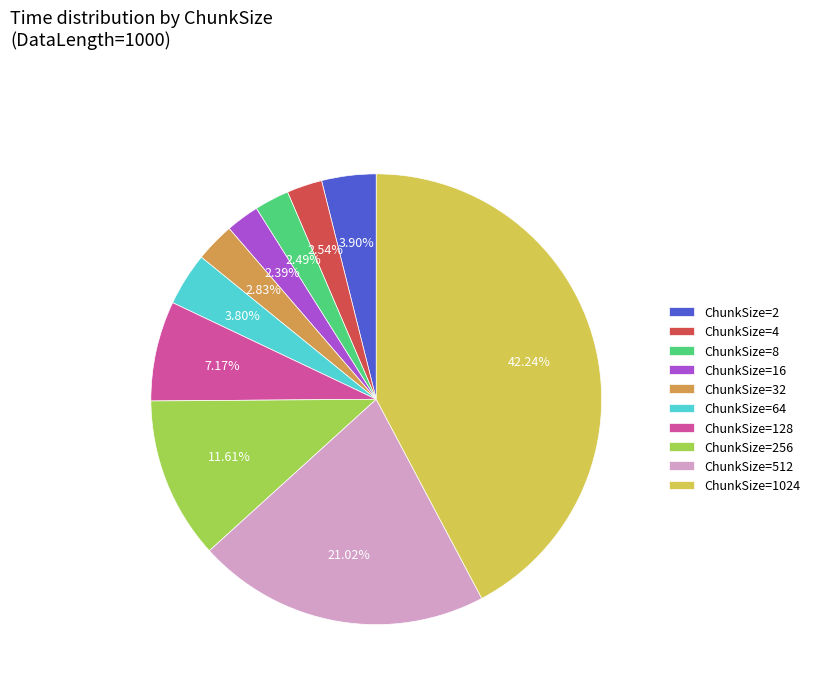

Approximately how many times larger is the value at ChunkSize=4 compared to ChunkSize=16?

1.1